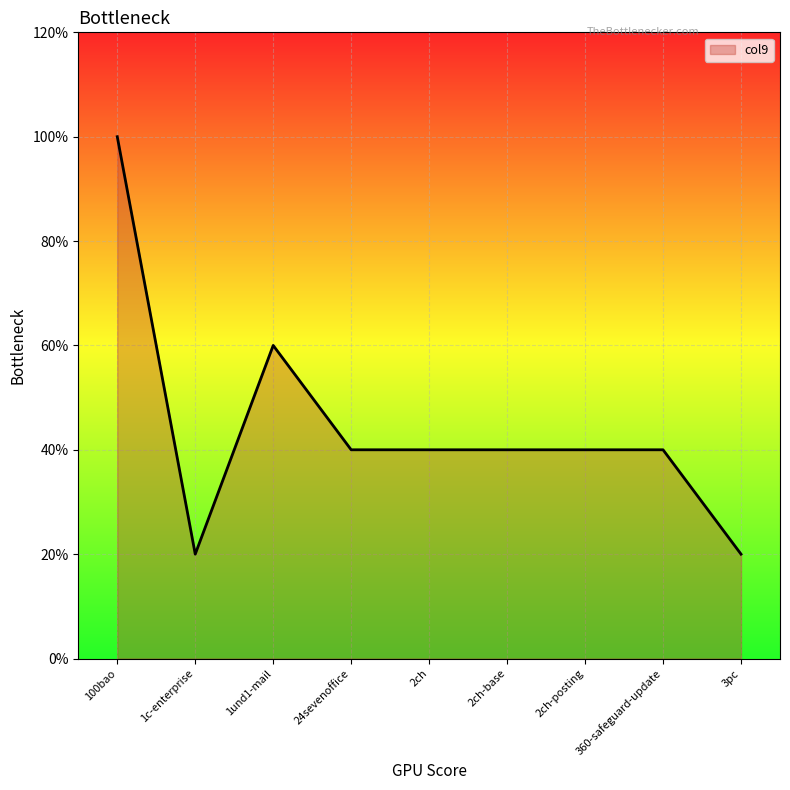

Does the chart have visible grid lines?

Yes